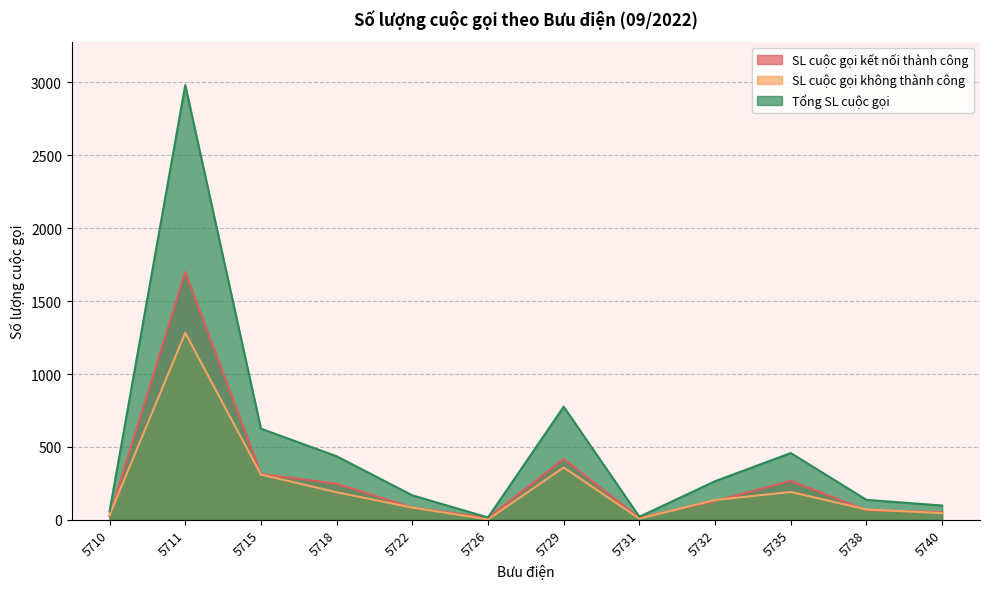

True or false: SL cuộc gọi kết nối thành công has more than 1 interior local peaks.

True